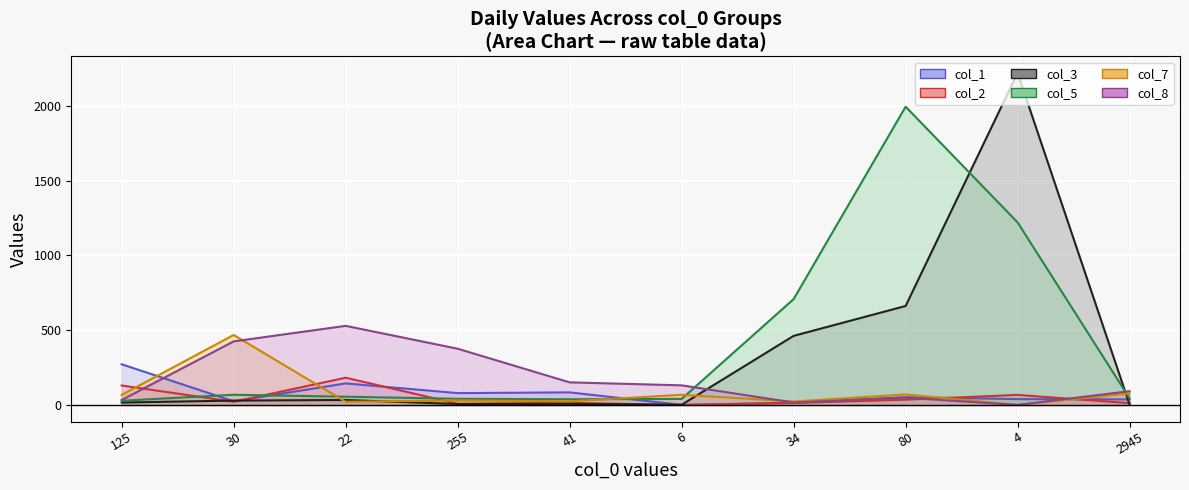

Reading left to right, what are all the values shown in this chart?

col_1 (line): 272	24	144	79	84	0	15	52	39	37
col_2 (line): 130	21	182	8	14	0	13	35	67	12
col_3 (line): 16	29	33	6	7	1	462	662	2221	2
col_5 (line): 28	68	55	41	38	40	708	1995	1221	44
col_7 (line): 67	468	21	30	24	68	23	70	0	77
col_8 (line): 33	425	529	376	151	131	16	48	0	92